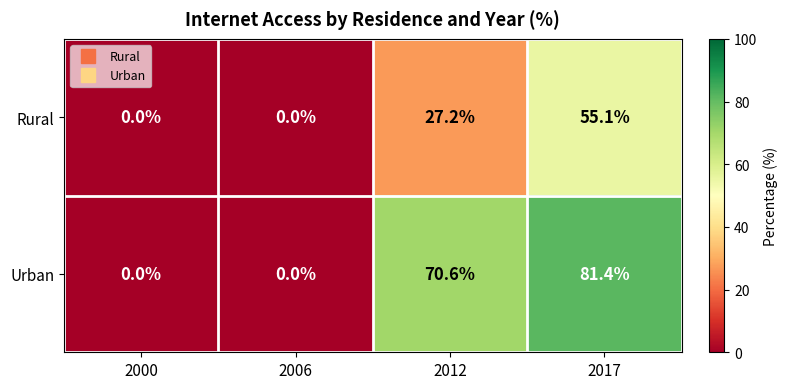

Which series has the largest total across all categories?

Urban